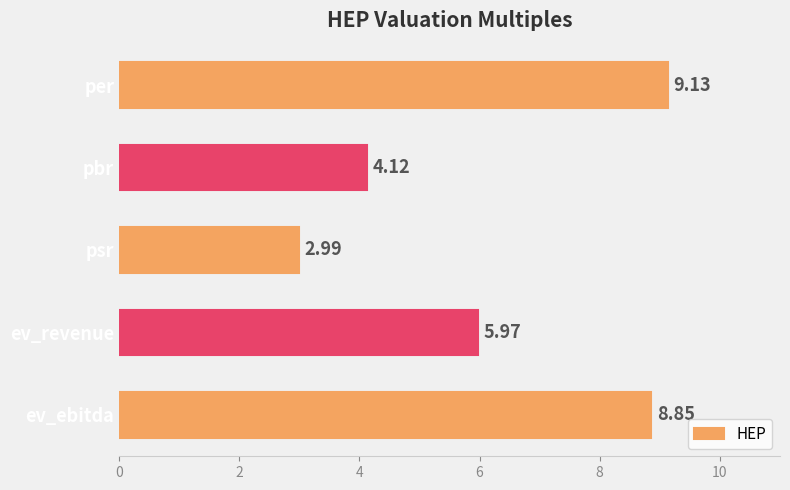

What is the difference between the maximum and minimum values?

6.1